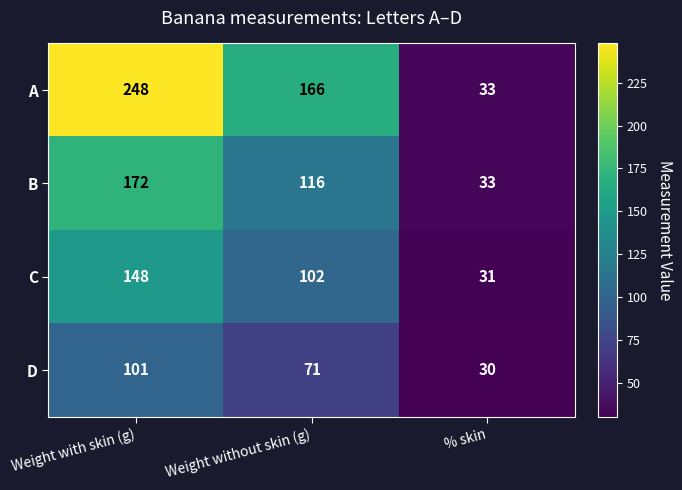

Which series has the largest total across all categories?

A